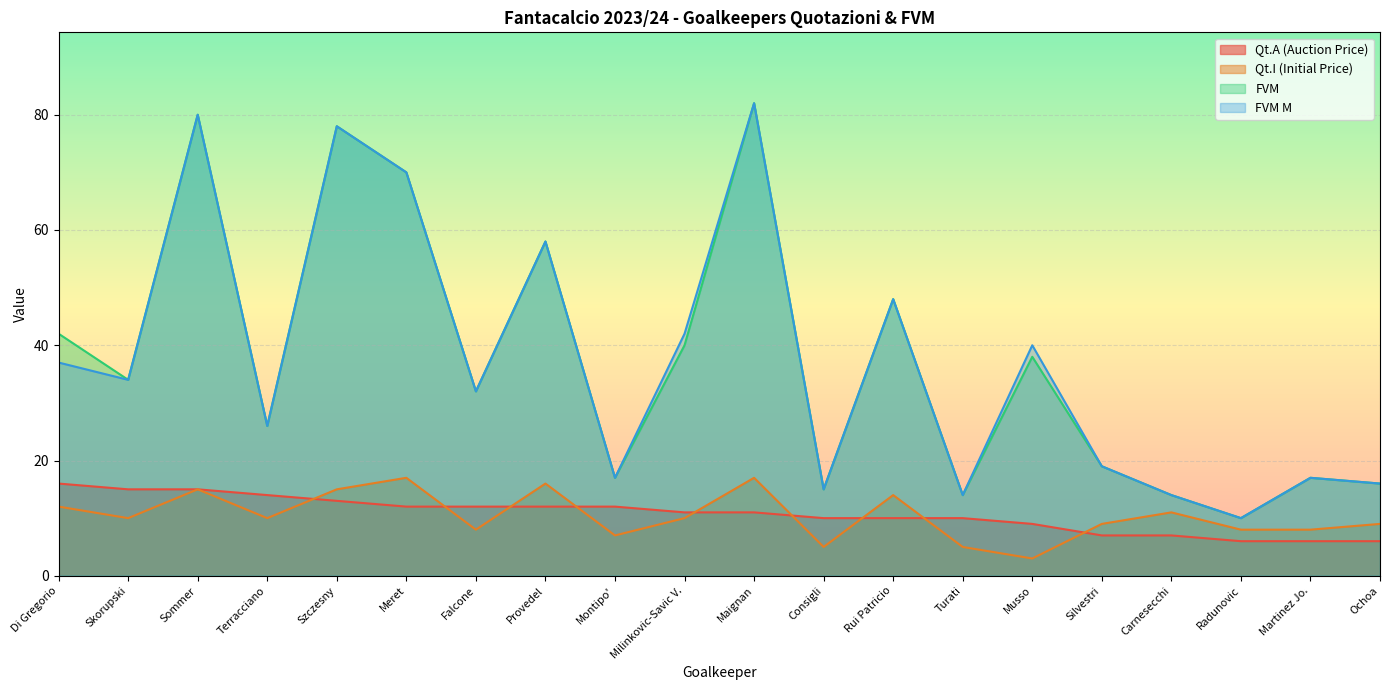

True or false: Qt.I (Initial Price) has a value of 17 at Meret.

True